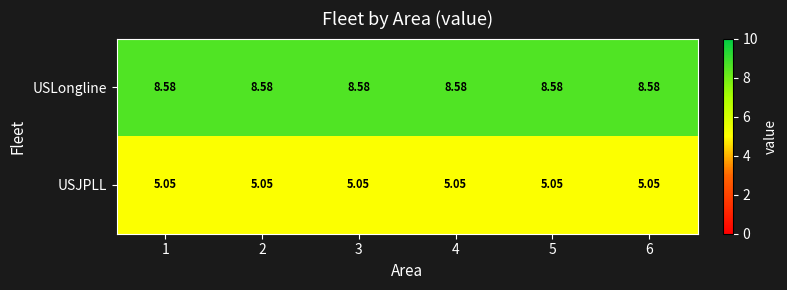

Which series has the largest total across all categories?

USLongline